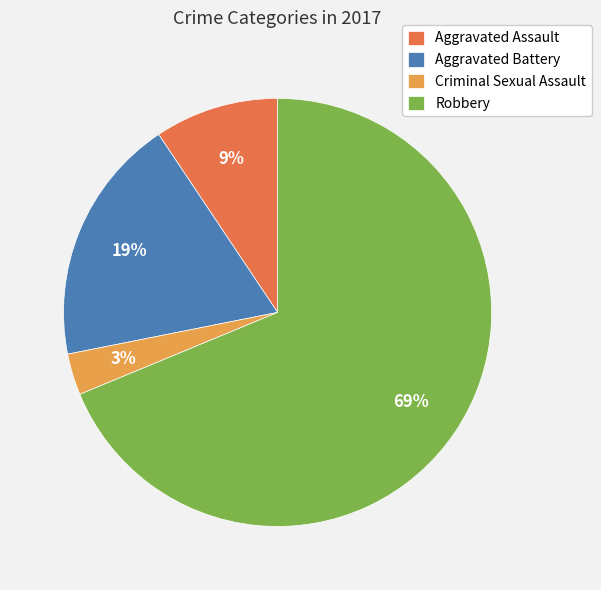

What is the ratio of the value at Aggravated Assault to the value at Aggravated Battery?

0.5